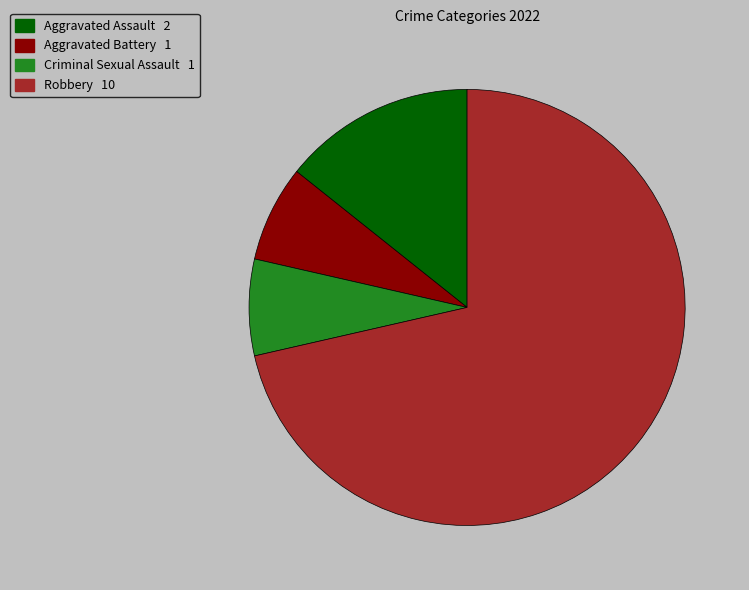

What is the ratio of the value at Robbery to the value at Aggravated Battery?

10.0